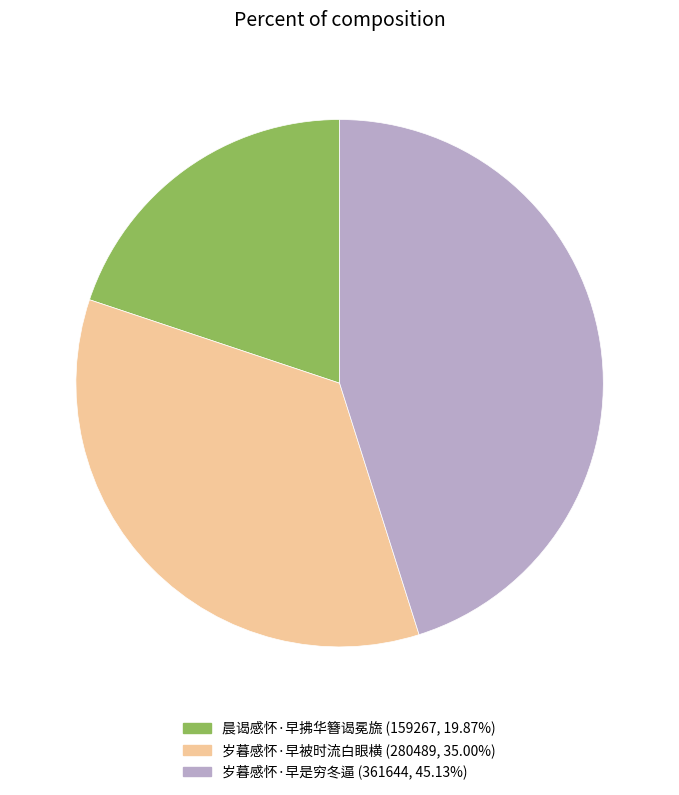

Combined, do 晨谒感怀·早拂华簪谒冕旒 and 岁暮感怀·早被时流白眼横 account for over 50%?

Yes